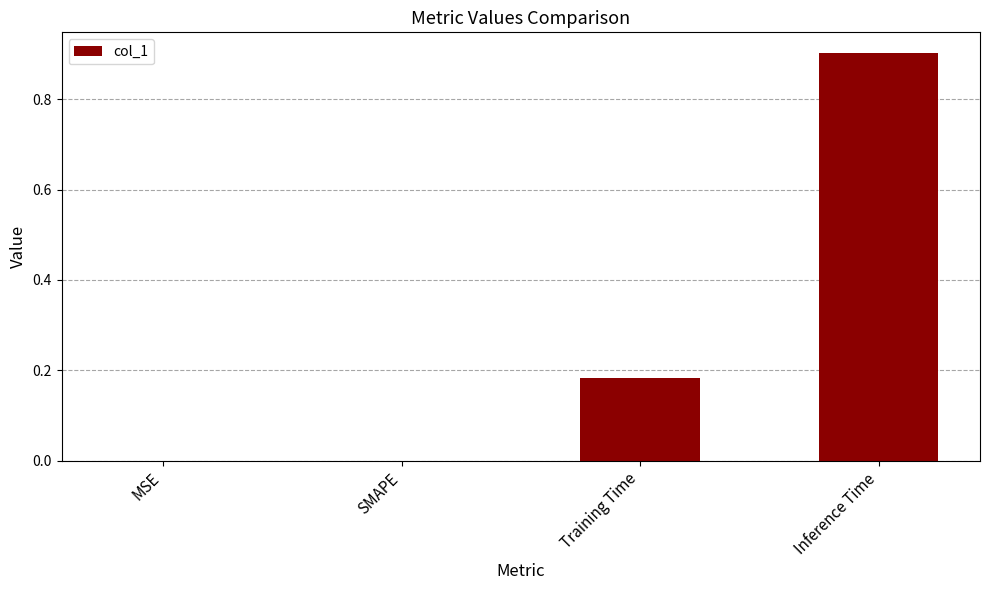

Which has a higher value, Inference Time or Training Time?

Inference Time